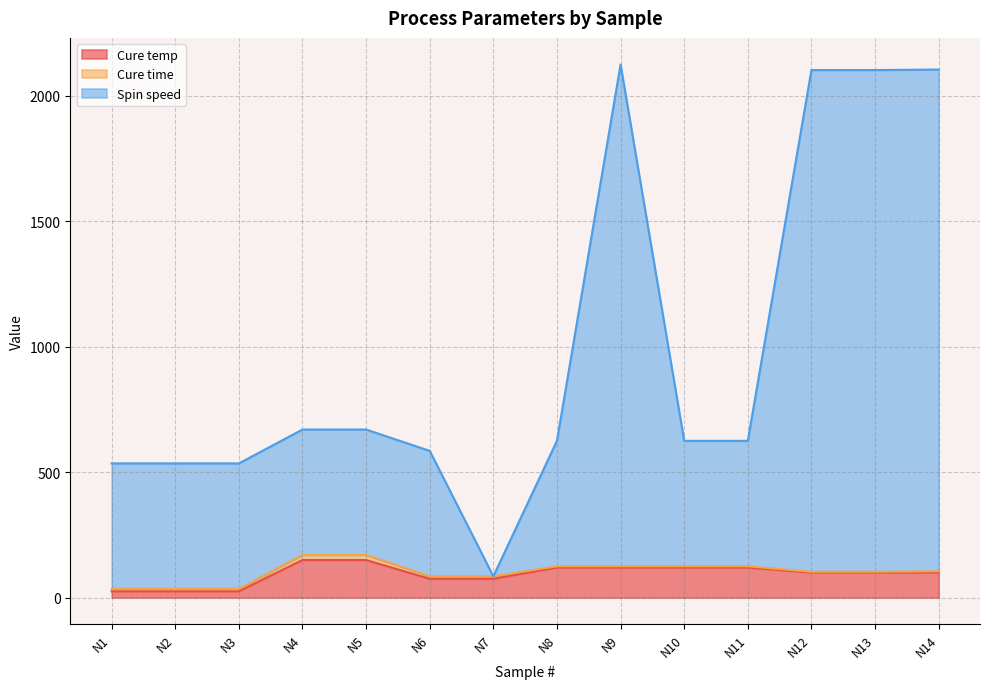

What is the maximum value for Cure temp?

150